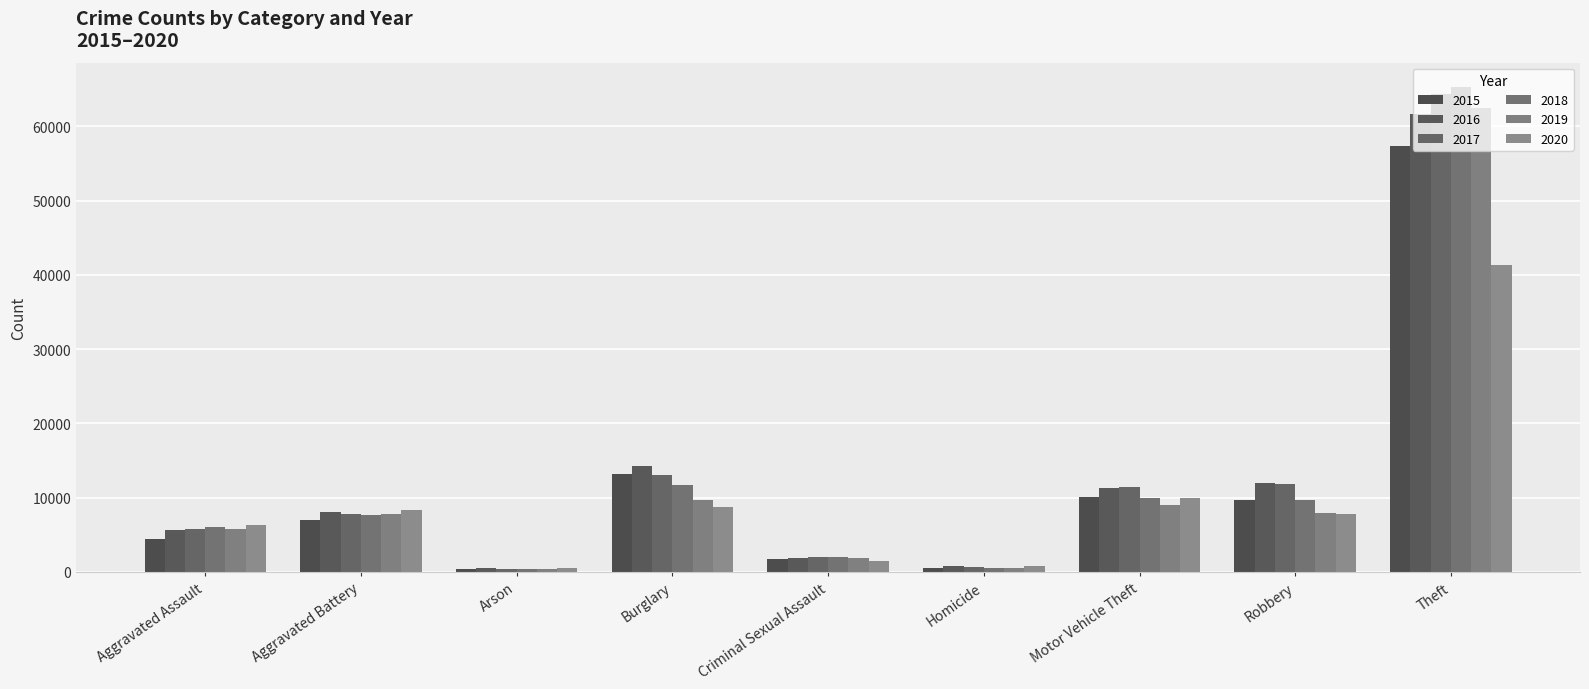

How many categories are shown in the chart?

9